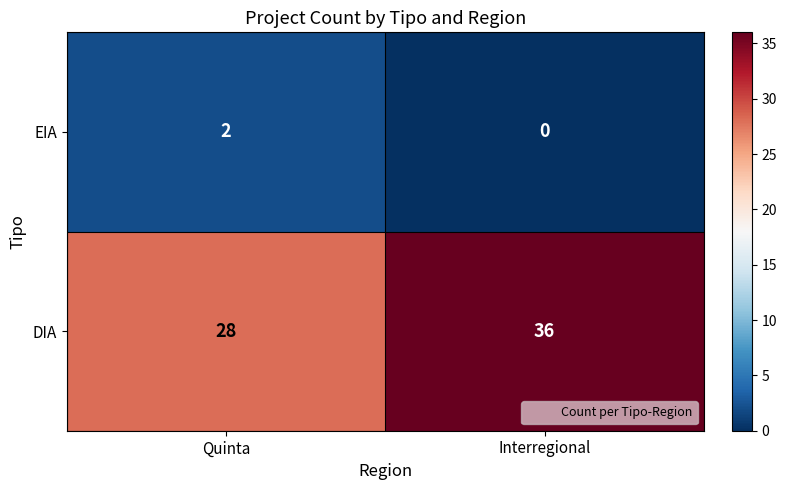

At Interregional, list the series in order from largest to smallest.

DIA, EIA